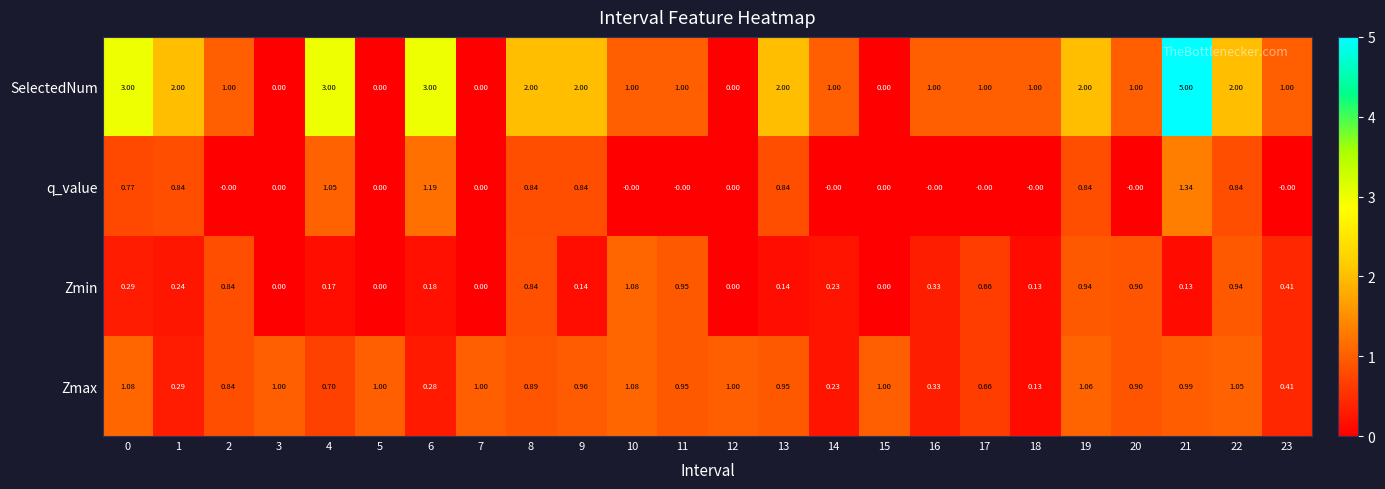

Which series has the largest range (max minus min)?

SelectedNum